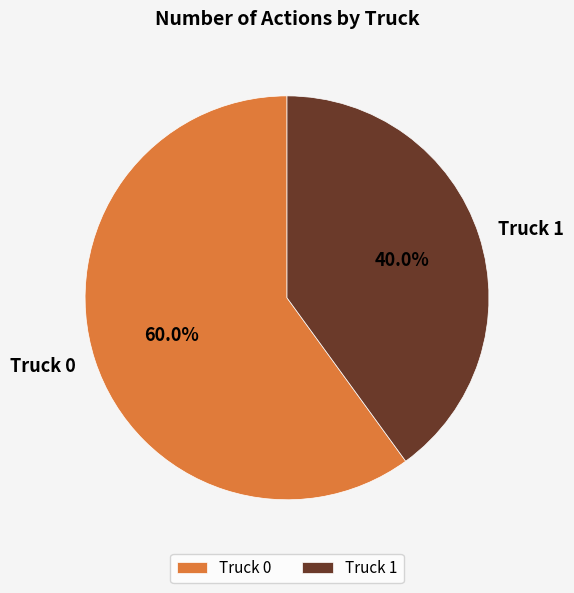

How many segments does this pie chart have?

2